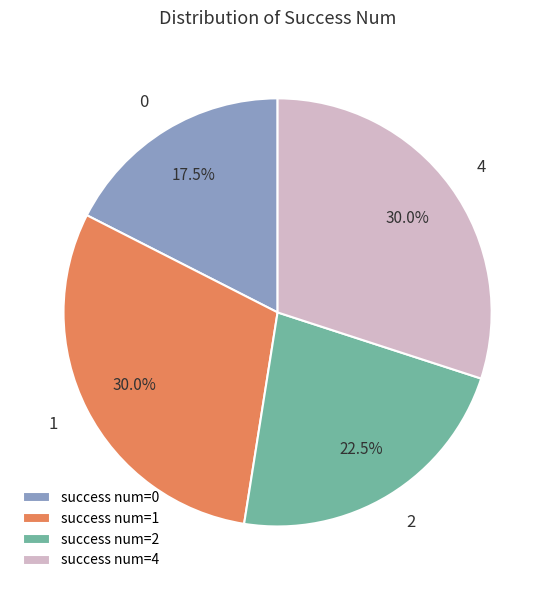

Is the sum of success num=1 and success num=0 greater than half?

No